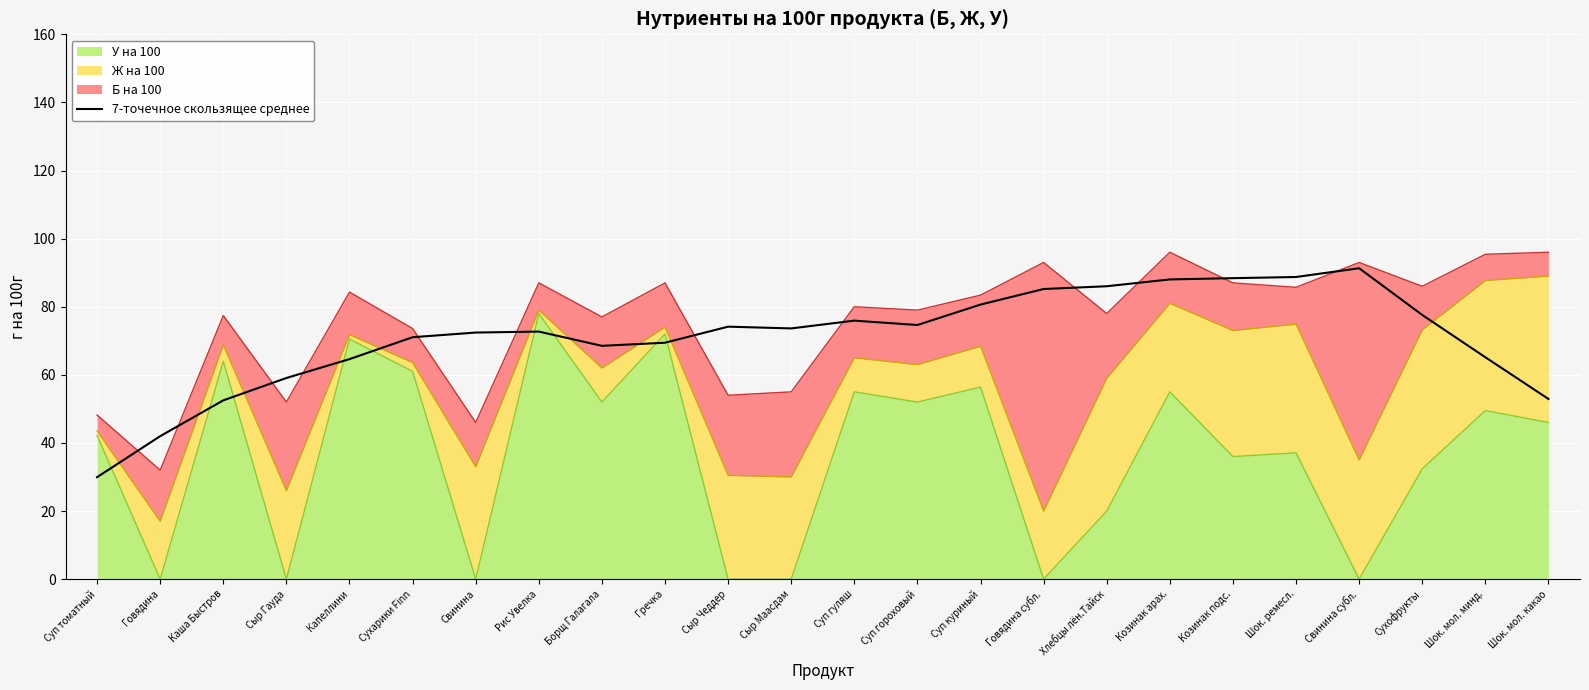

What is the difference between the values at Говядина and Капеллини?

22.6